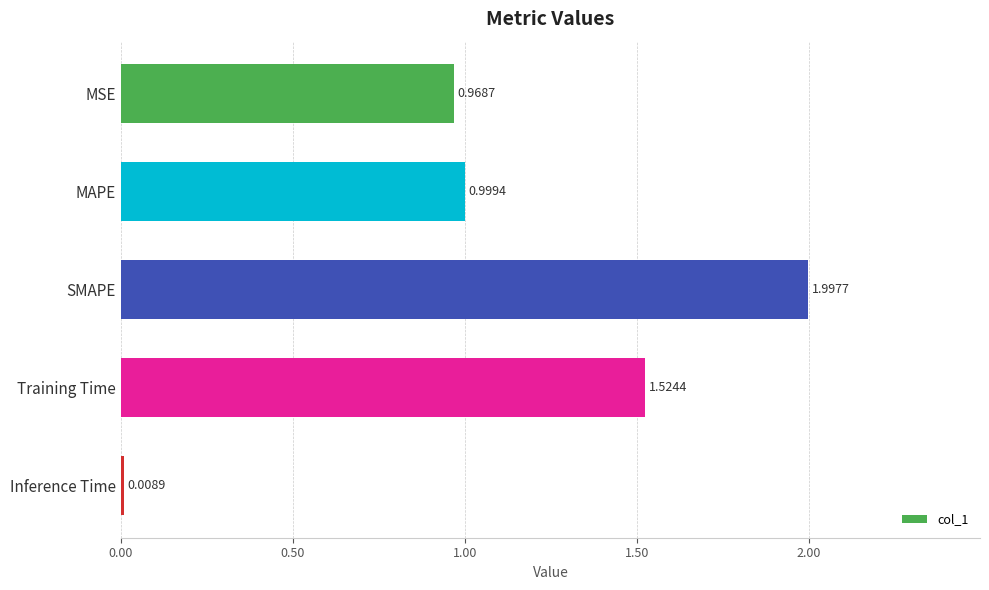

Between Inference Time and Training Time, which is larger?

Training Time